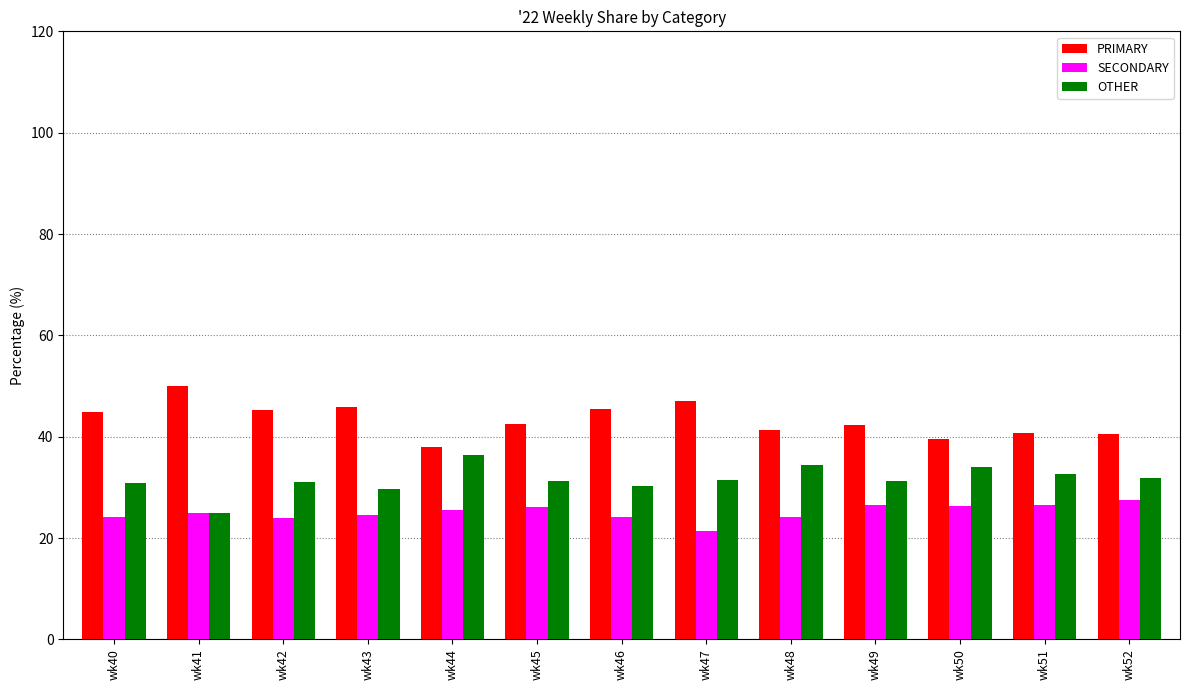

What is the difference between the maximum and minimum values in the OTHER series?

11.4